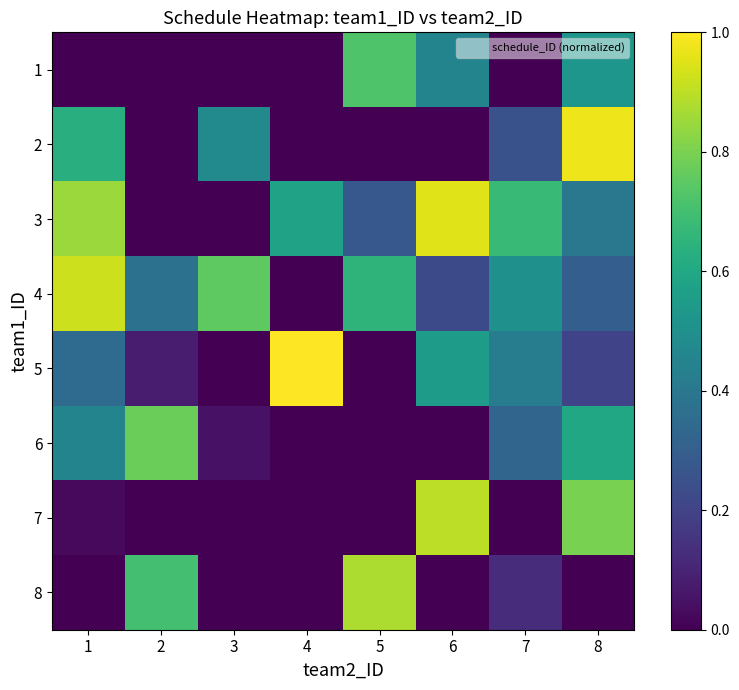

Reading left to right, list all the values displayed in this chart.

1: 1=0.0	2=0.0	3=0.0	4=0.0	5=0.7	6=0.5	7=0.0	8=0.5
2: 1=0.6	2=0.0	3=0.5	4=0.0	5=0.0	6=0.0	7=0.2	8=1.0
3: 1=0.8	2=0.0	3=0.0	4=0.6	5=0.3	6=0.9	7=0.7	8=0.4
4: 1=0.9	2=0.4	3=0.8	4=0.0	5=0.7	6=0.2	7=0.5	8=0.3
5: 1=0.3	2=0.1	3=0.0	4=1.0	5=0.0	6=0.6	7=0.4	8=0.2
6: 1=0.5	2=0.8	3=0.1	4=0.0	5=0.0	6=0.0	7=0.3	8=0.6
7: 1=0.0	2=0.0	3=0.0	4=0.0	5=0.0	6=0.9	7=0.0	8=0.8
8: 1=0.0	2=0.7	3=0.0	4=0.0	5=0.9	6=0.0	7=0.1	8=0.0